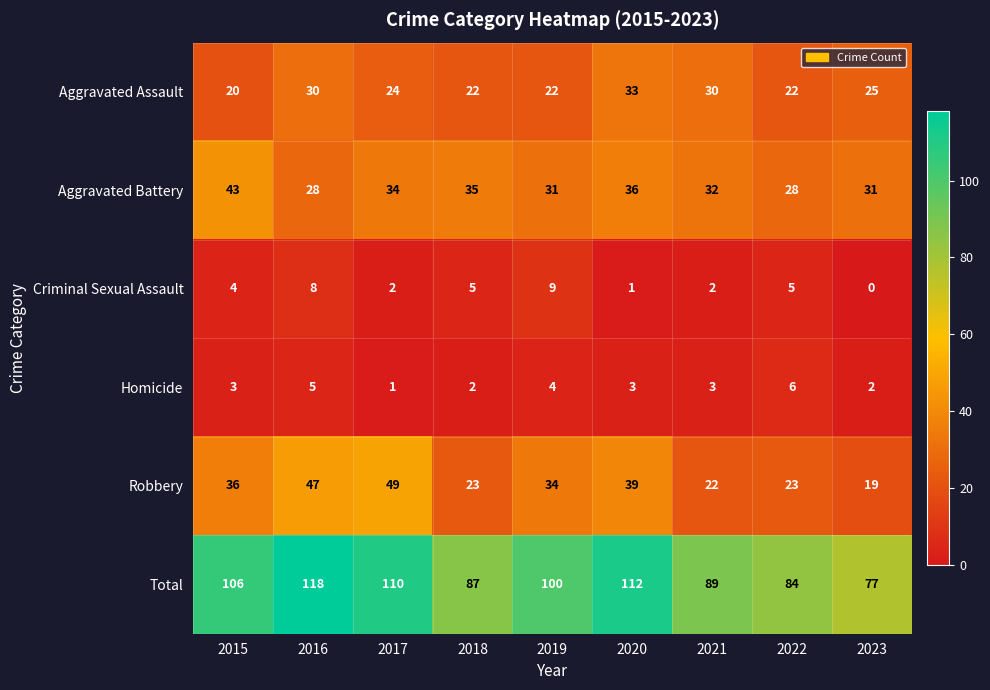

Which series has the largest range (max minus min)?

Total